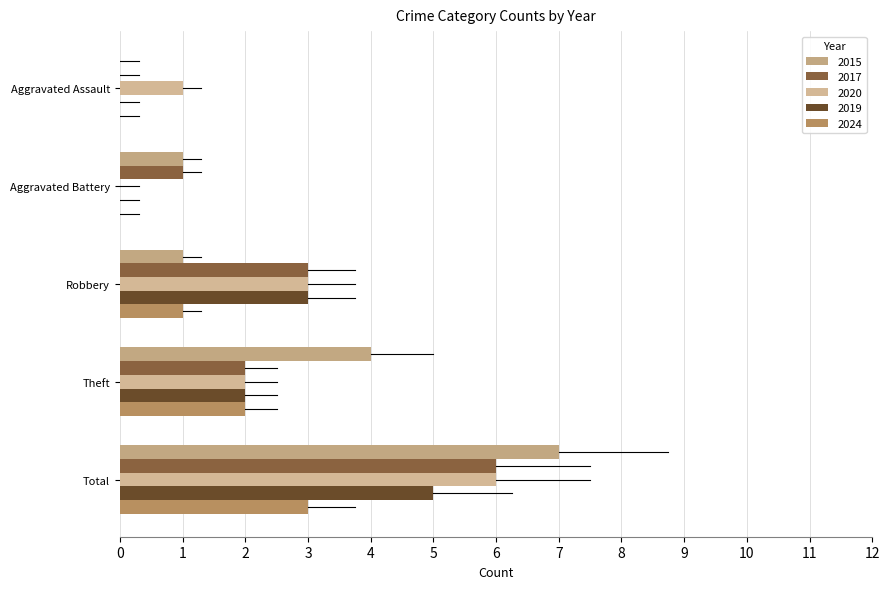

What is the sum of the 2020 values at Aggravated Battery and Robbery?

3